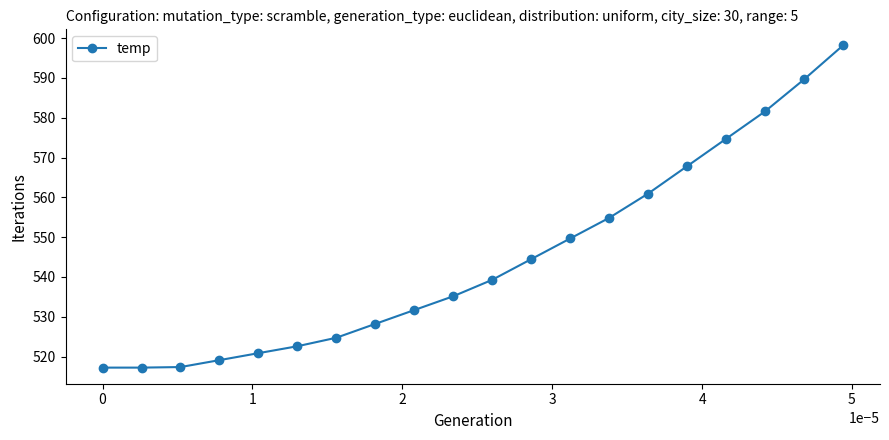

How many values are below 539?

10